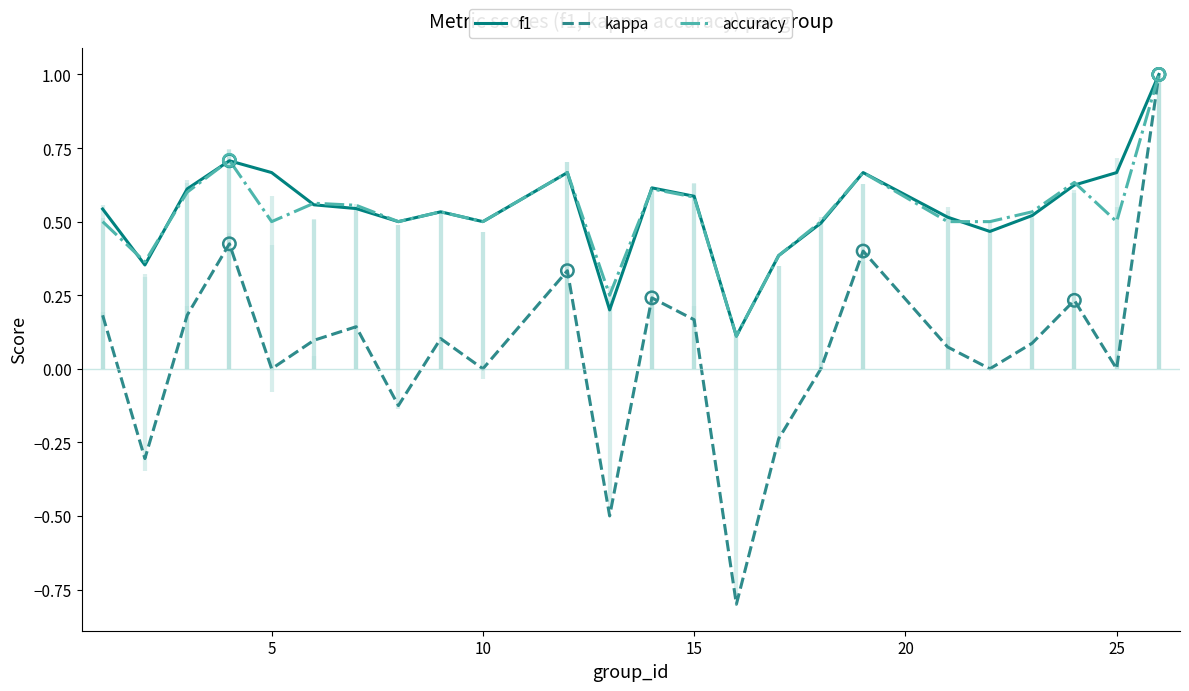

Which series contains the highest Y value?

f1